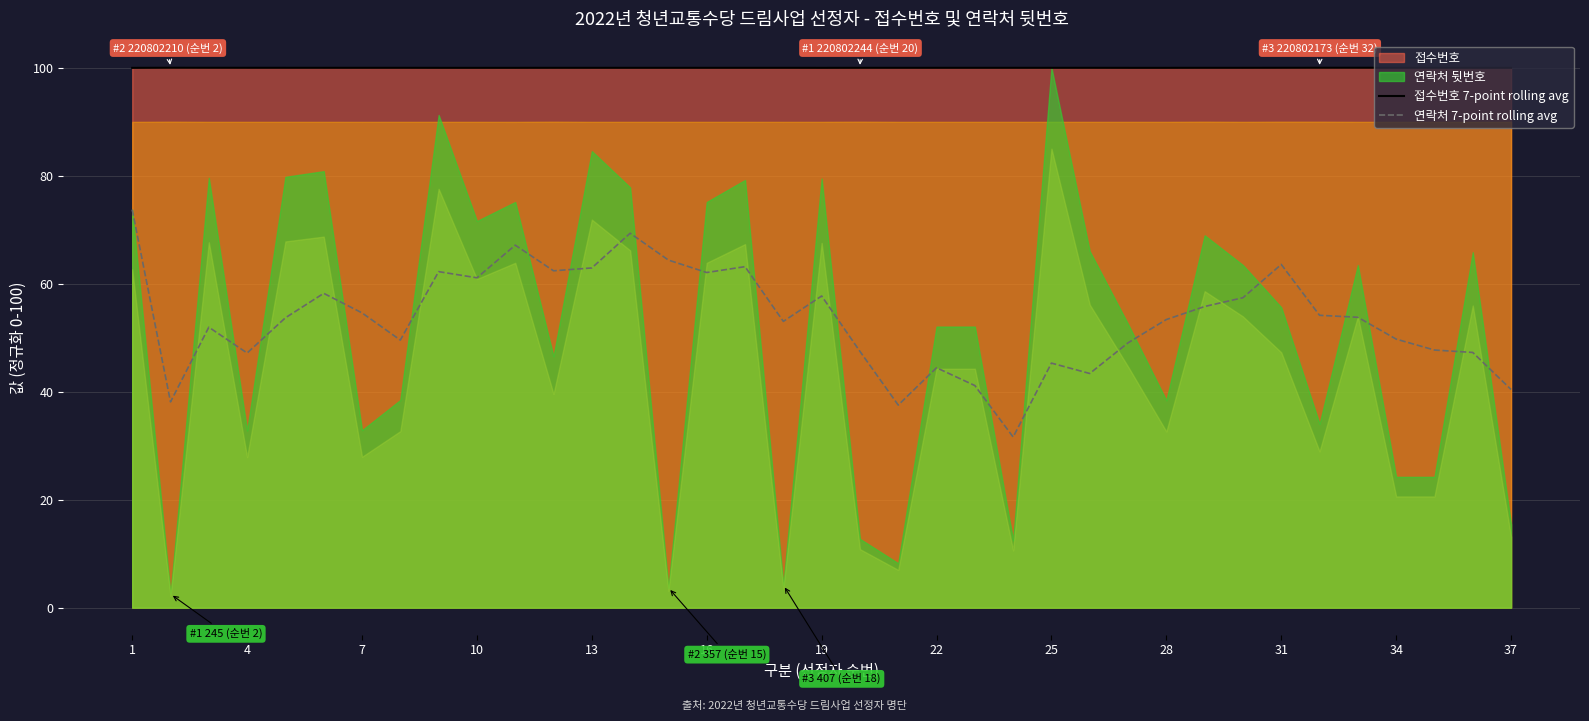

Is the value of 접수번호 7-point rolling avg at 22 greater than the value of 연락처 7-point rolling avg at 22?

Yes